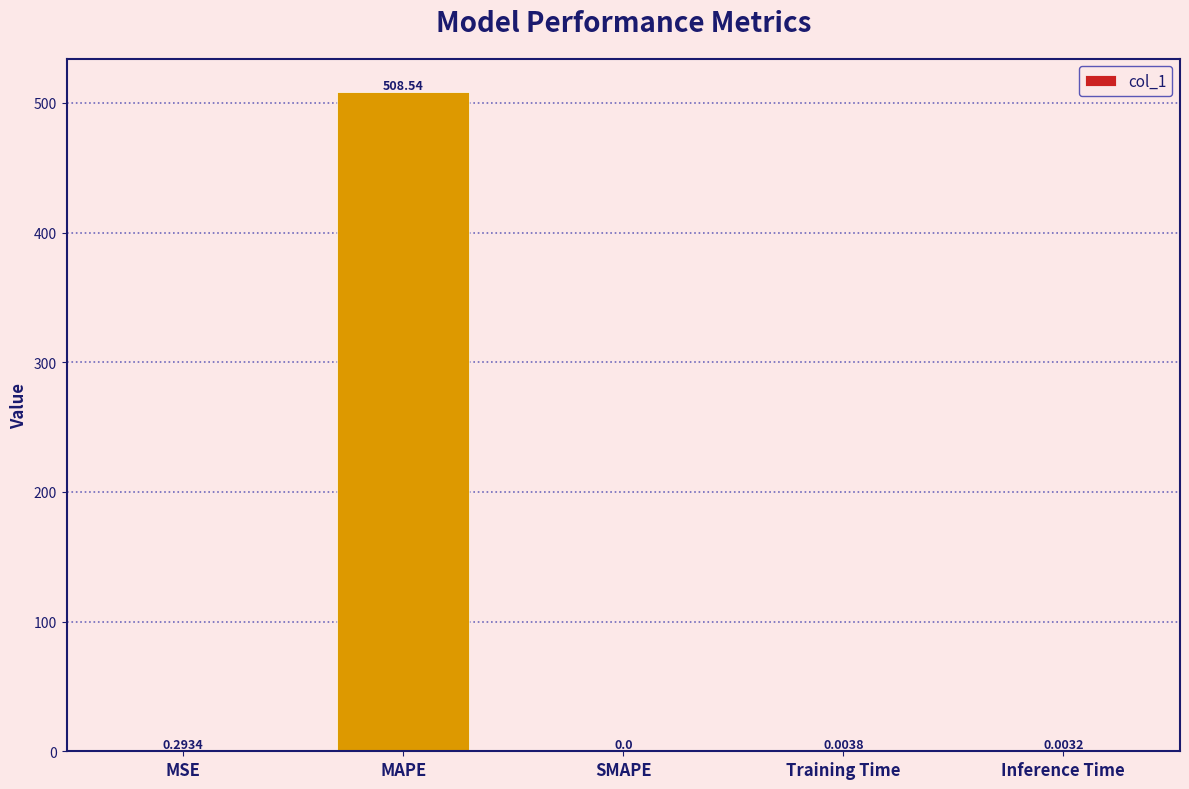

Which has a higher value, Inference Time or MSE?

MSE